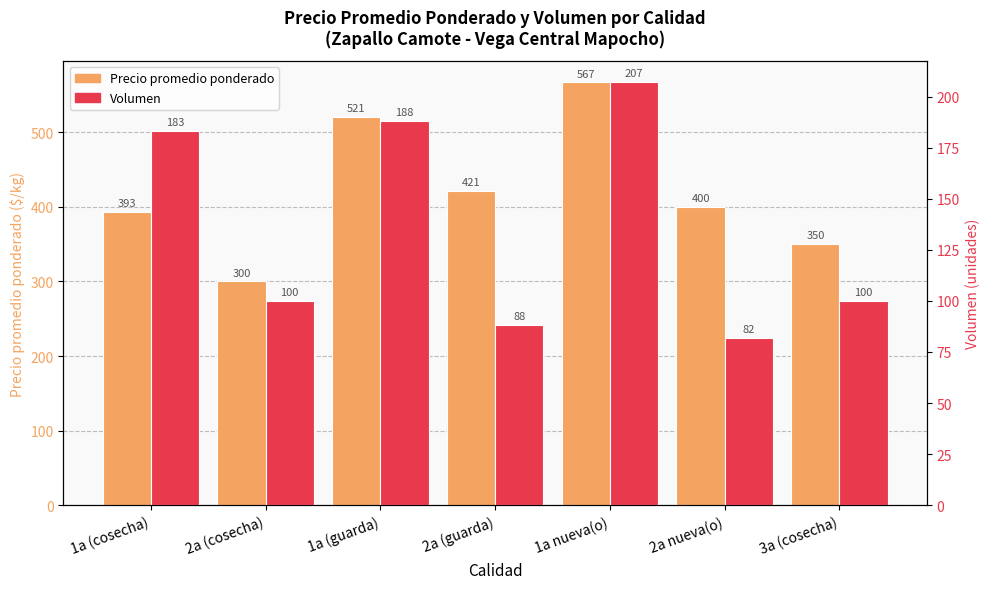

What is the approximate value of Precio promedio ponderado at 1a (cosecha)?

393